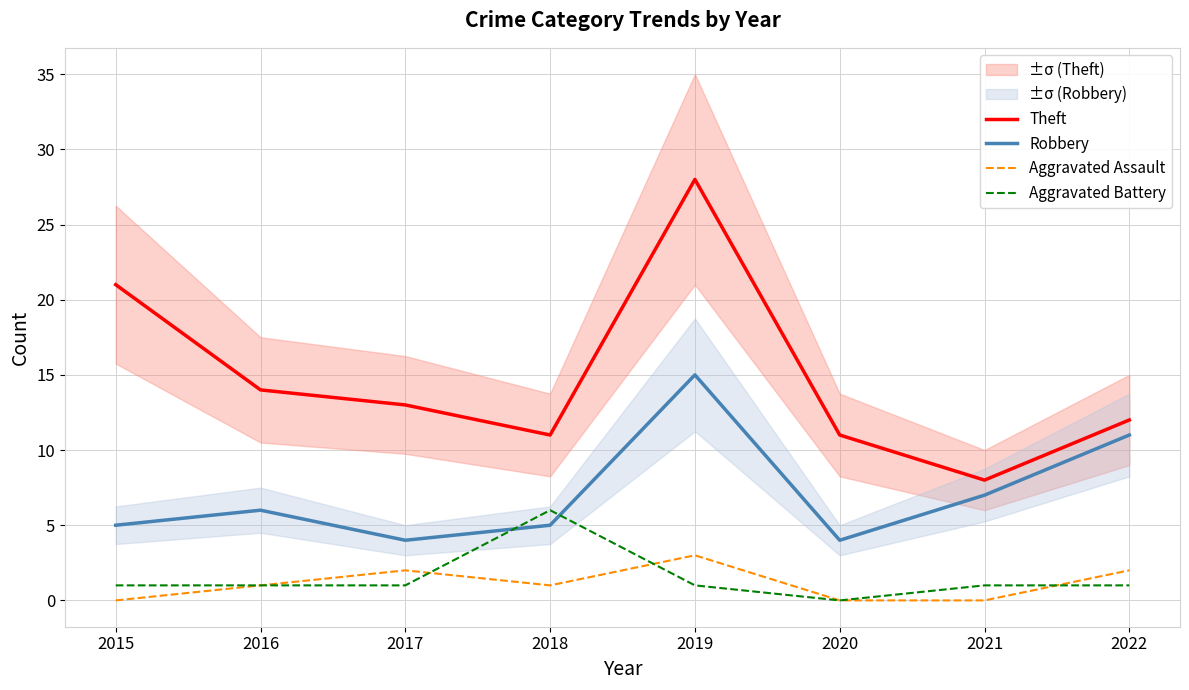

What is the difference between the maximum and minimum values in the Aggravated Assault series?

3